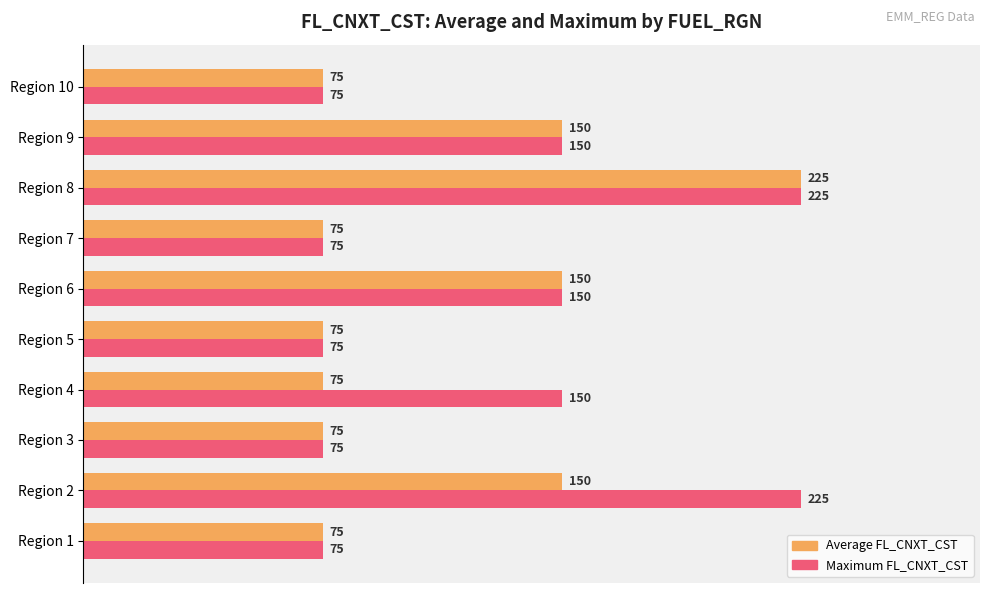

What are all the series names shown in the legend?

Average FL_CNXT_CST, Maximum FL_CNXT_CST